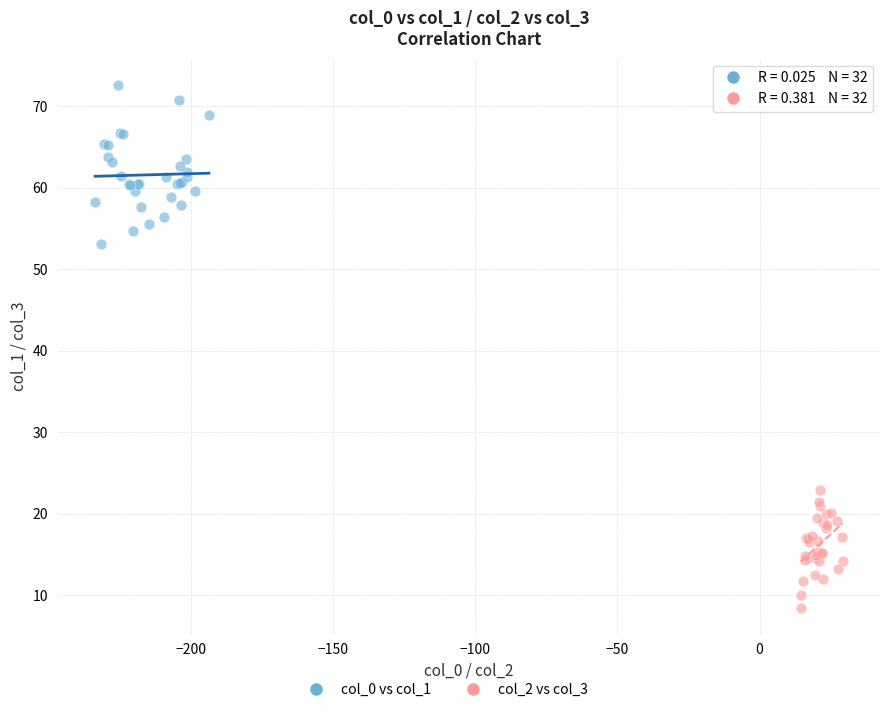

Which series reaches the maximum Y coordinate?

col_0 vs col_1